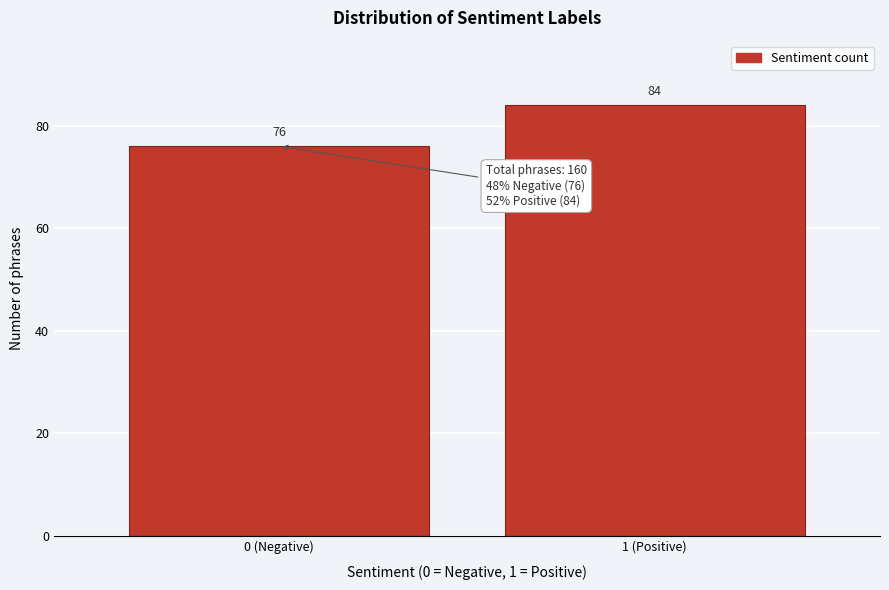

Reading right to left, what are all the values shown in this chart?

1 (Positive)=84	0 (Negative)=76